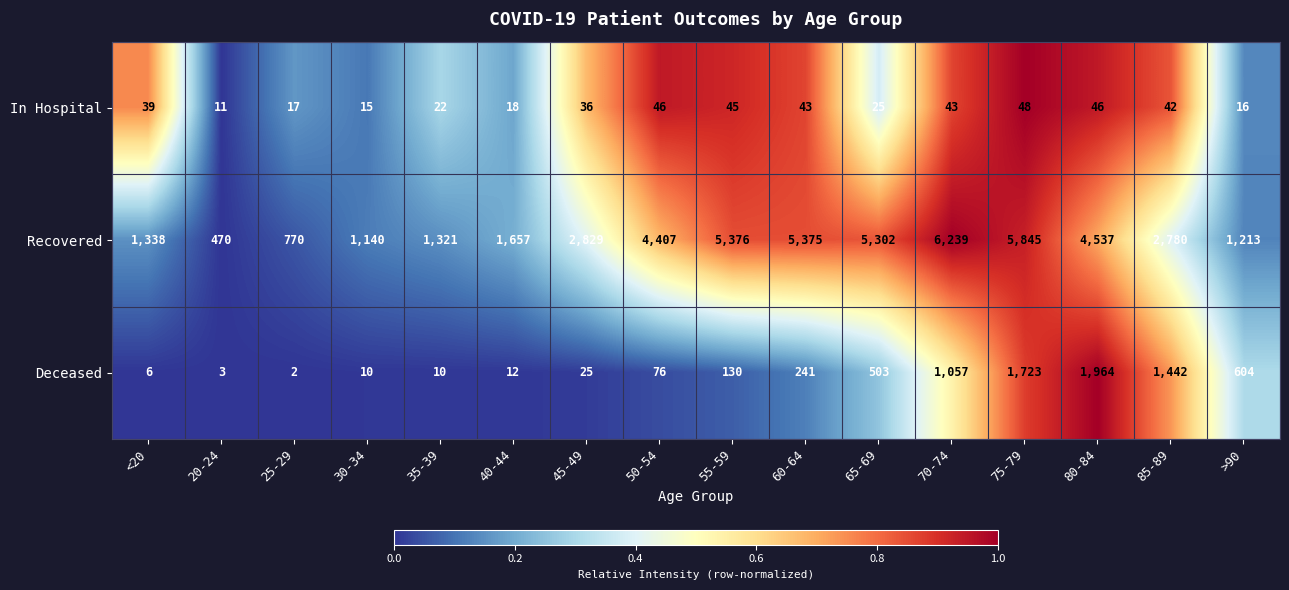

What is the average value of the Recovered series?

3162